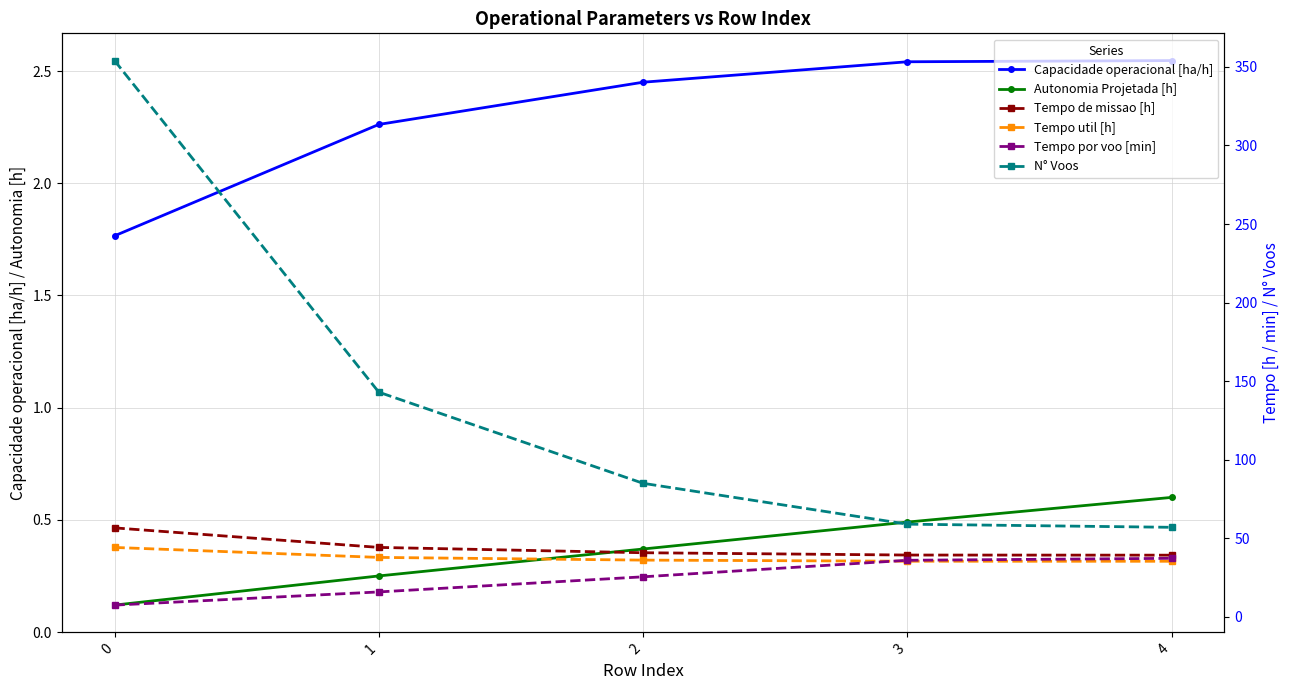

What is the average value of the Autonomia Projetada [h] series?

0.4